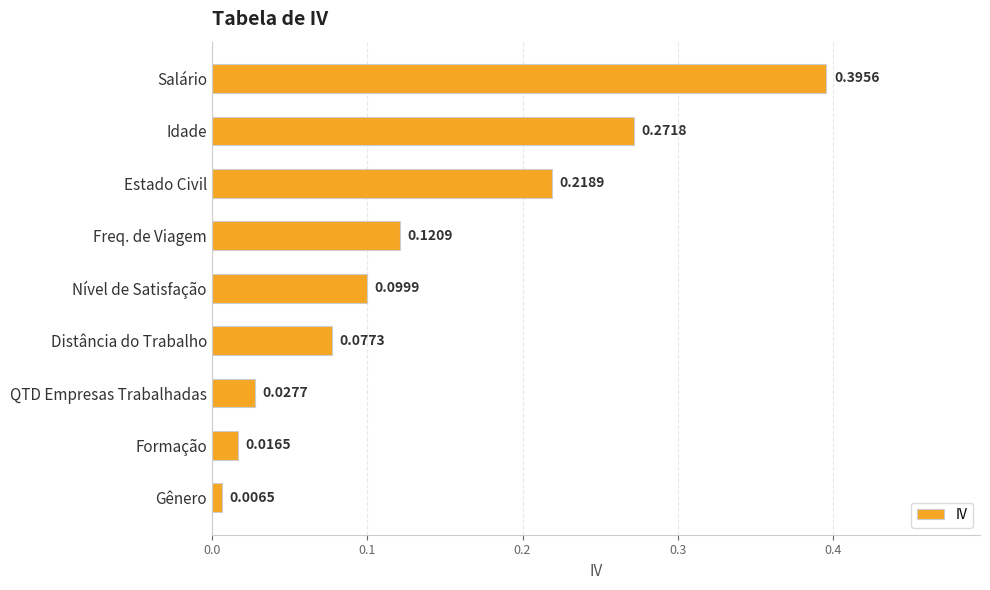

Where is the data nearest to the value 0?

Gênero